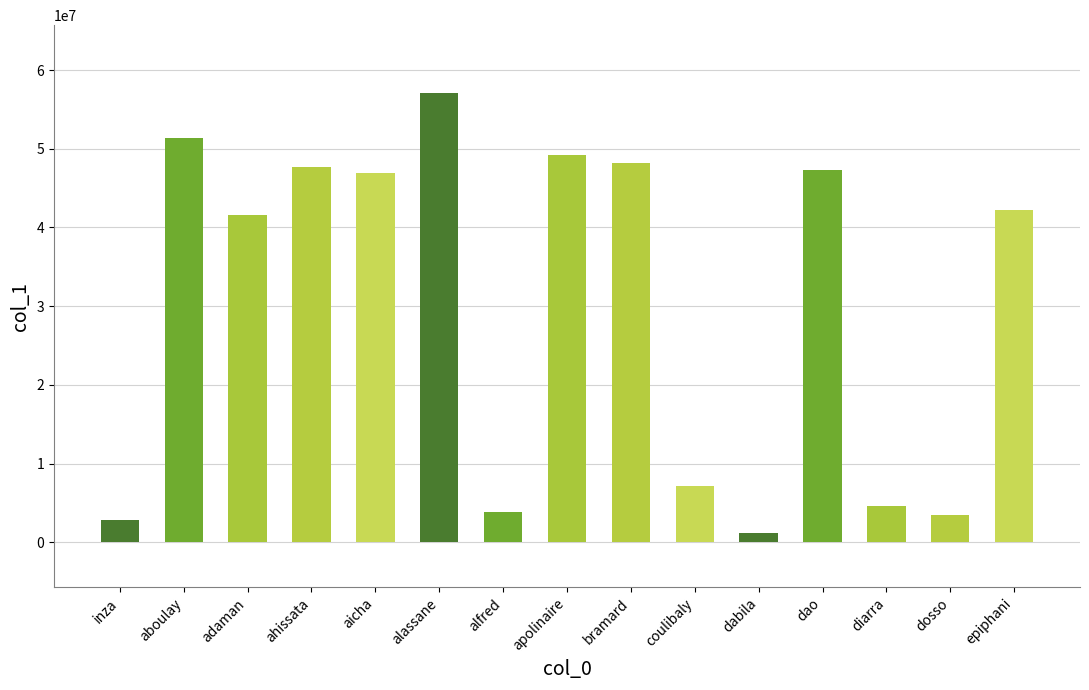

What position from the left is epiphani?

15